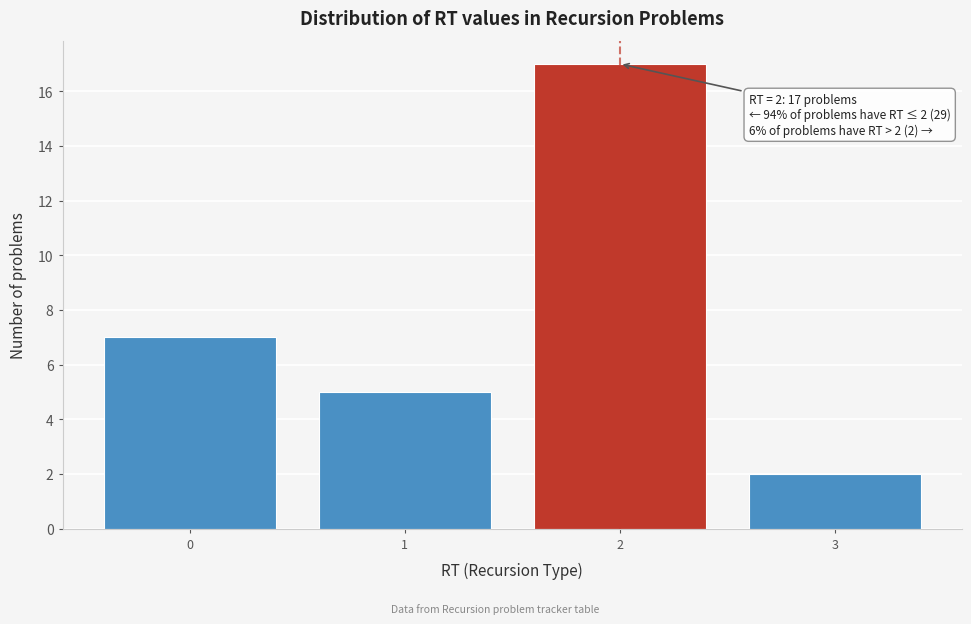

Reading right to left, transcribe all the data shown in this chart.

3=2	2=17	1=5	0=7